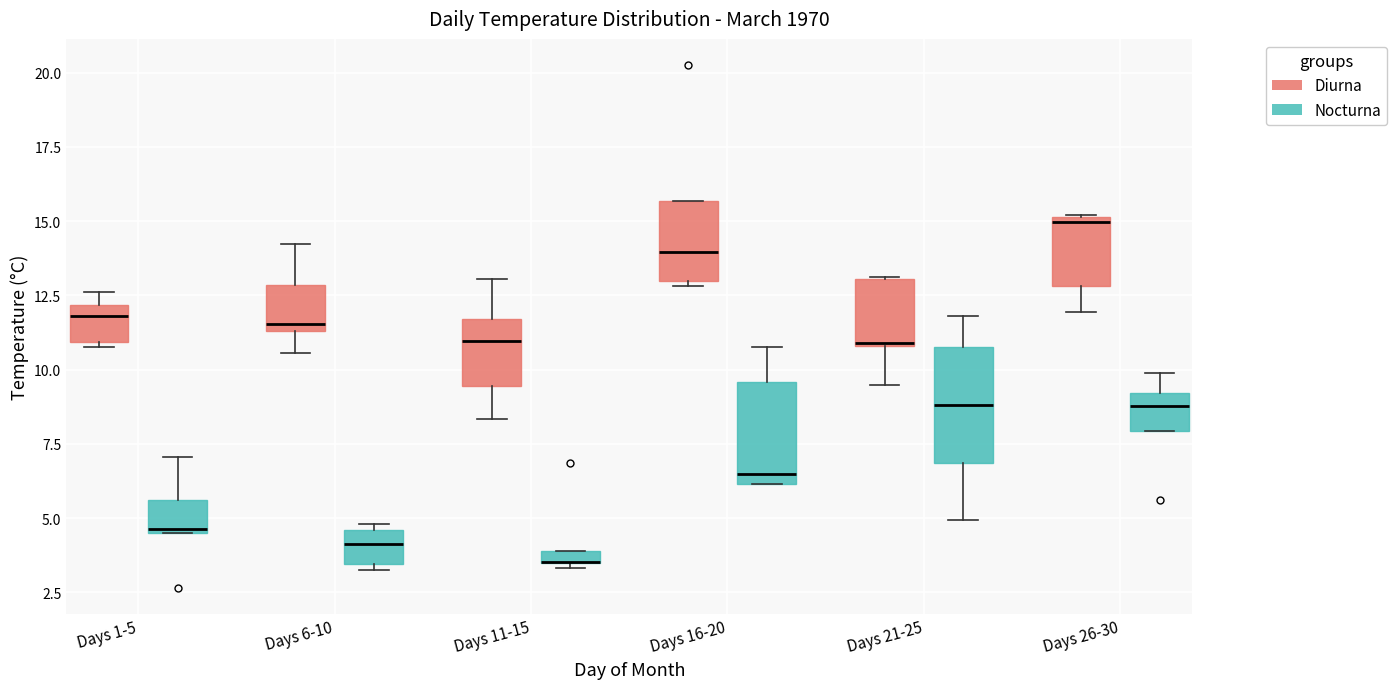

Where does the upper whisker of the box for Days 21-25 (Nocturna) end on the y-axis? The values are not printed on the chart, so give them approximately, as read against the axis.

12.0